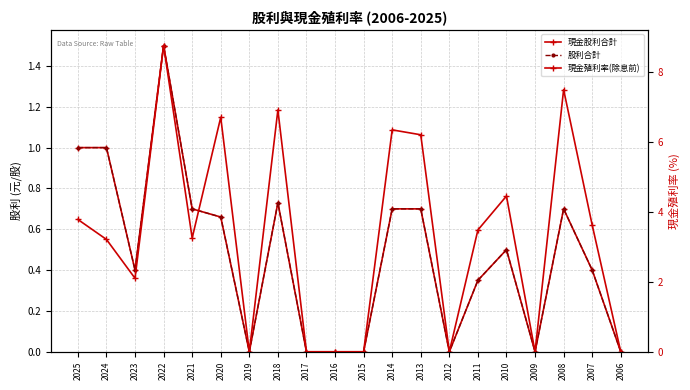

At which category is the sum across all series the highest?

2022